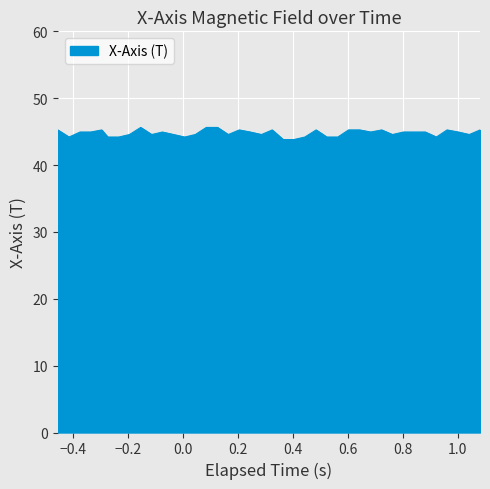

How many categories are shown in the chart?

40